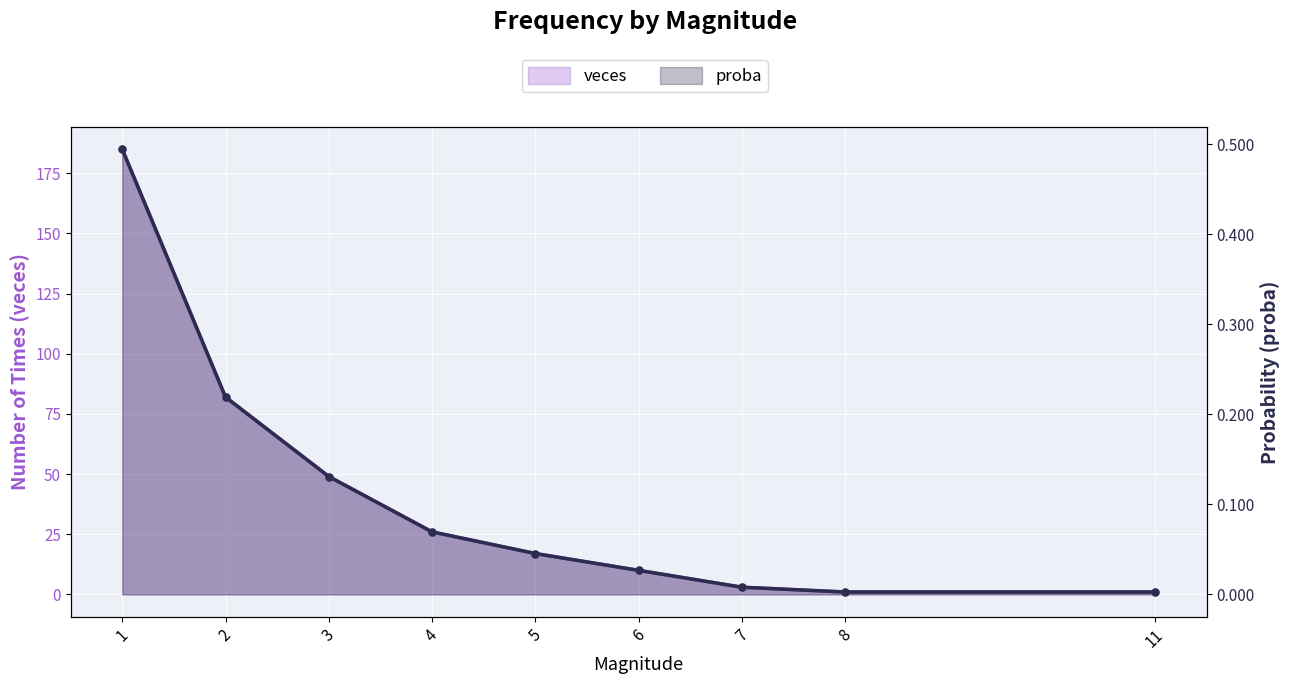

Which series has the widest spread of values?

veces